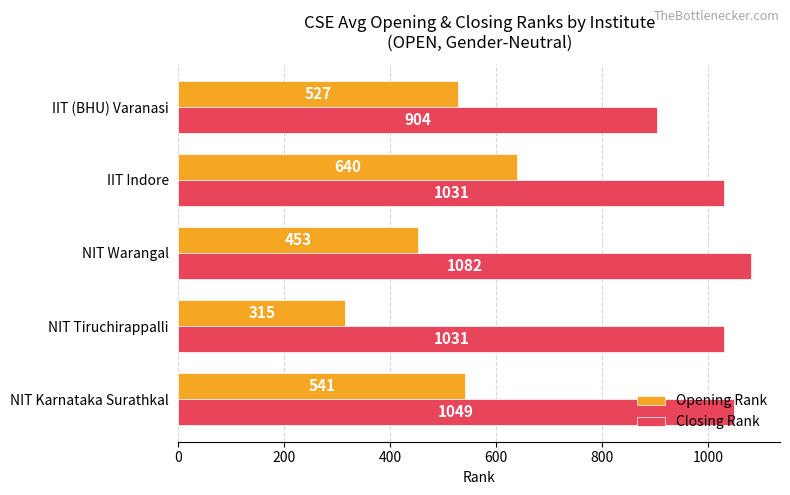

List the series in order of their overall mean, lowest first.

Opening Rank, Closing Rank